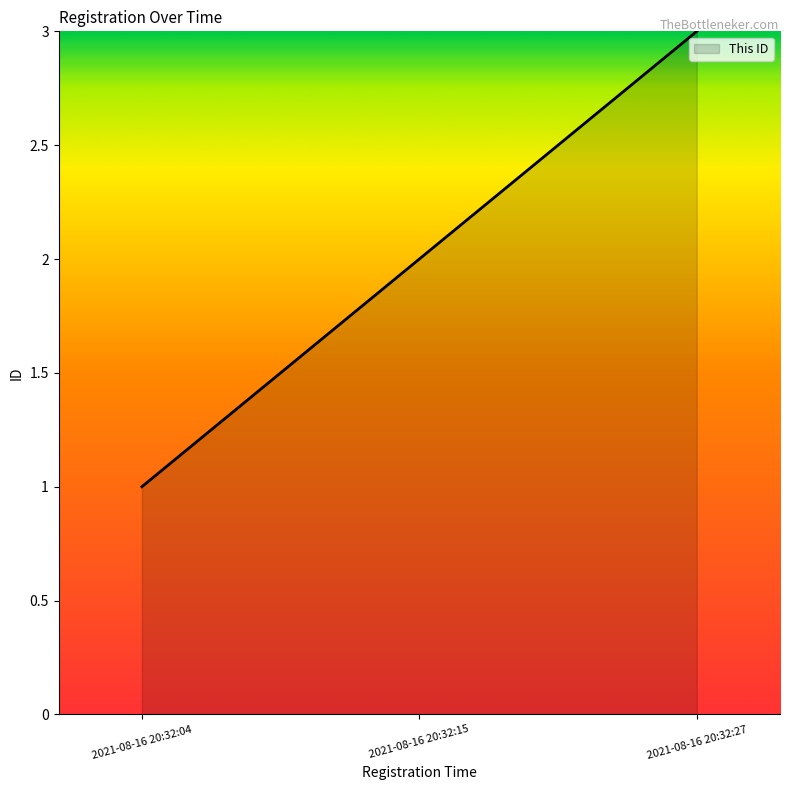

What is the difference between the maximum and minimum values?

2